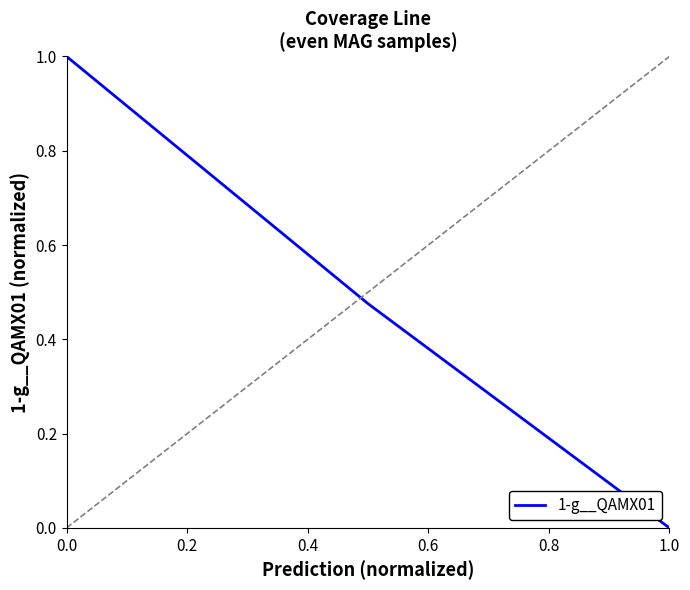

Count the values in the range 0 to 1.

3